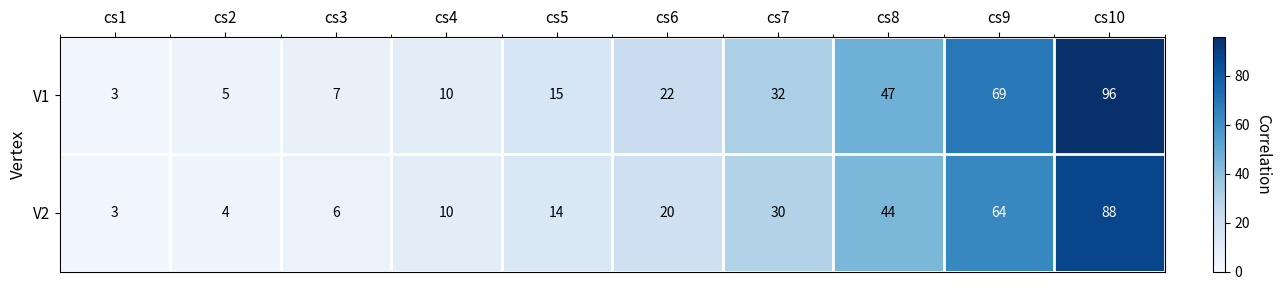

True or false: V1 has a value of 22 at cs6.

True